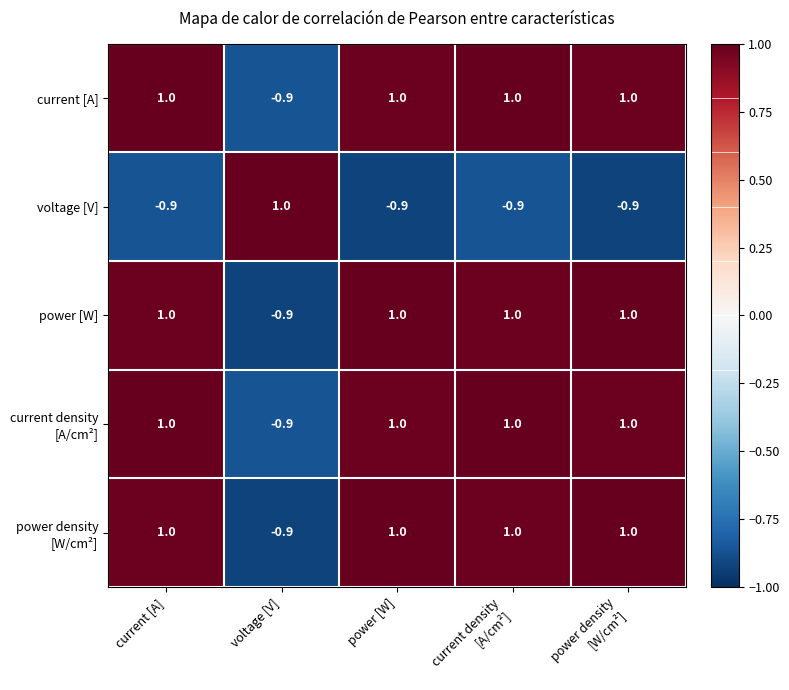

What is the sum of all current [A] values?

3.1